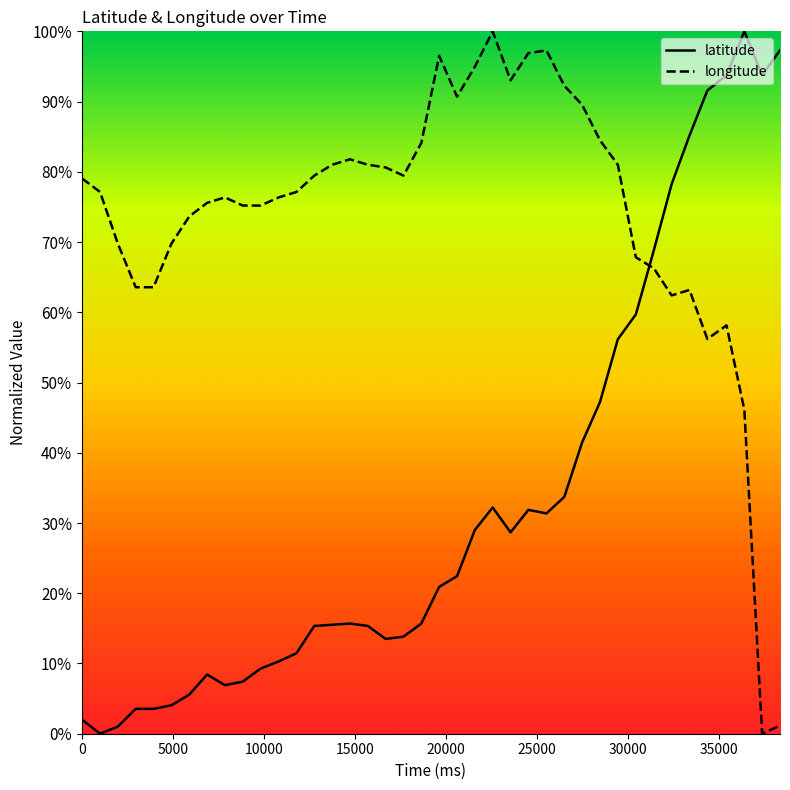

How many values in longitude are above zero?

39